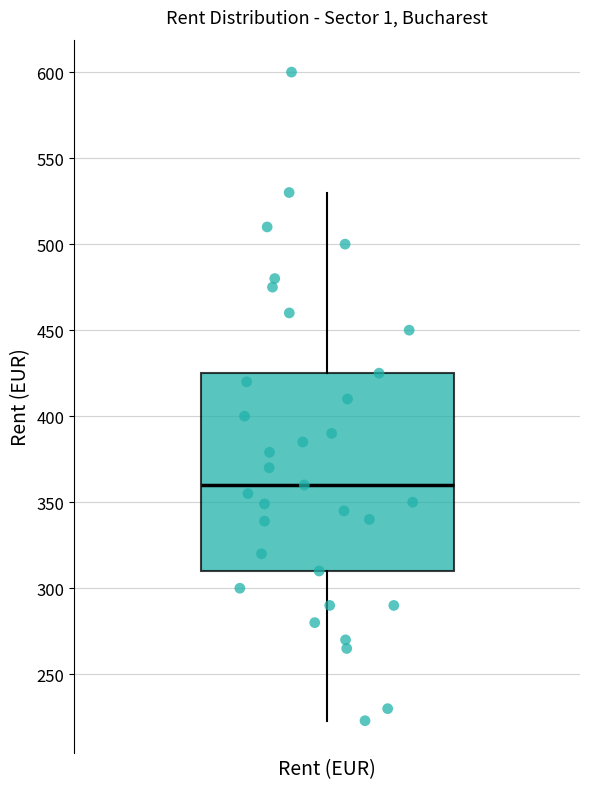

Transcribe this box plot: give where the median line is, the range the box spans, and where the two whiskers end, as read against the y-axis. The values are not printed on the chart, so give them approximately, as read against the axis.

median 360, box 310 to 425, whiskers 225 to 530